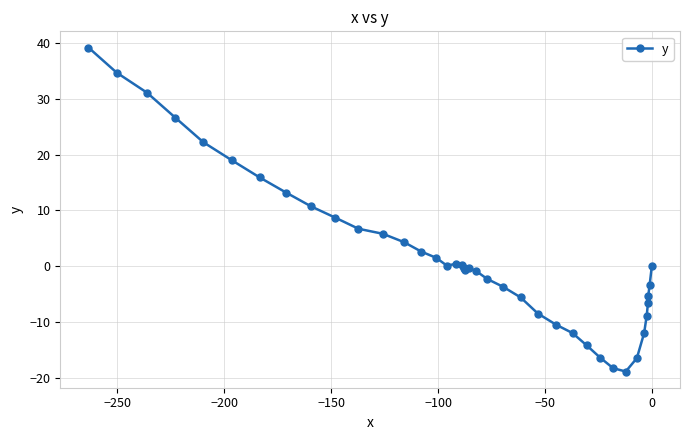

Does the chart have visible grid lines?

Yes